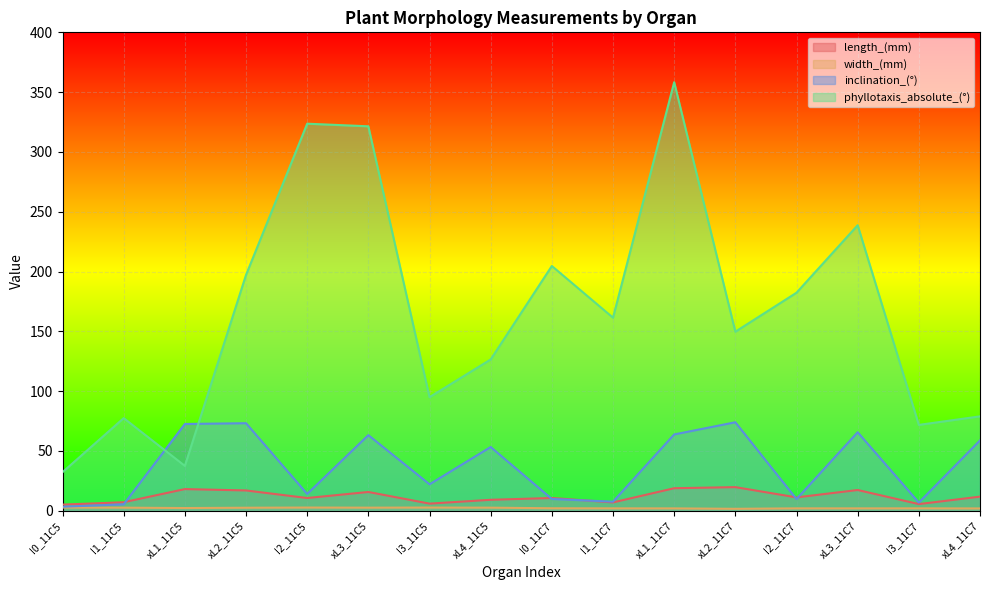

What are all the series names shown in the legend?

length_(mm), width_(mm), inclination_(°), phyllotaxis_absolute_(°)